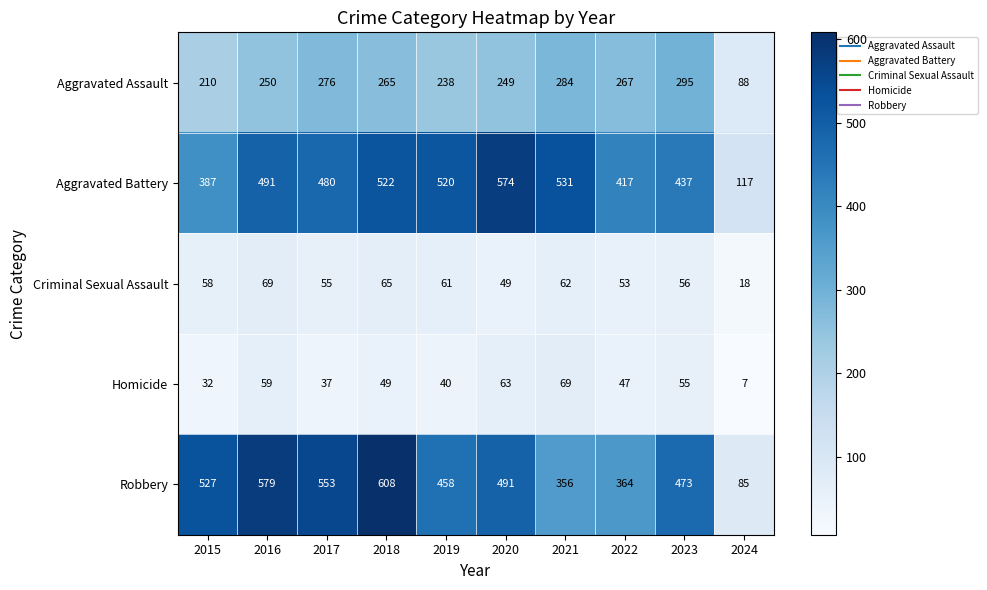

True or false: Criminal Sexual Assault has a value of 49 at 2020.

True